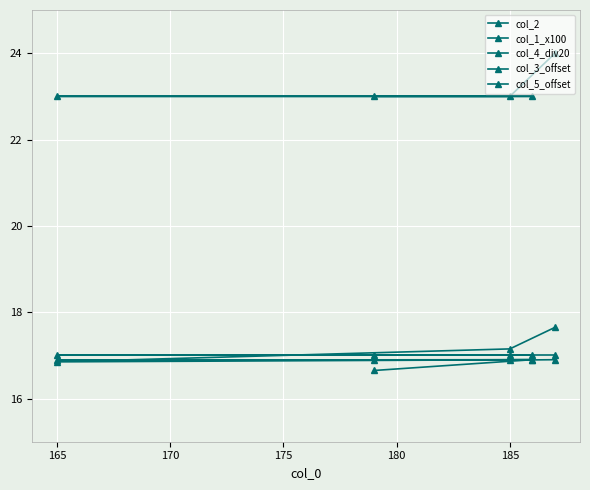

Is the value of col_4_div20 at 160 greater than the value of col_2 at 165?

No